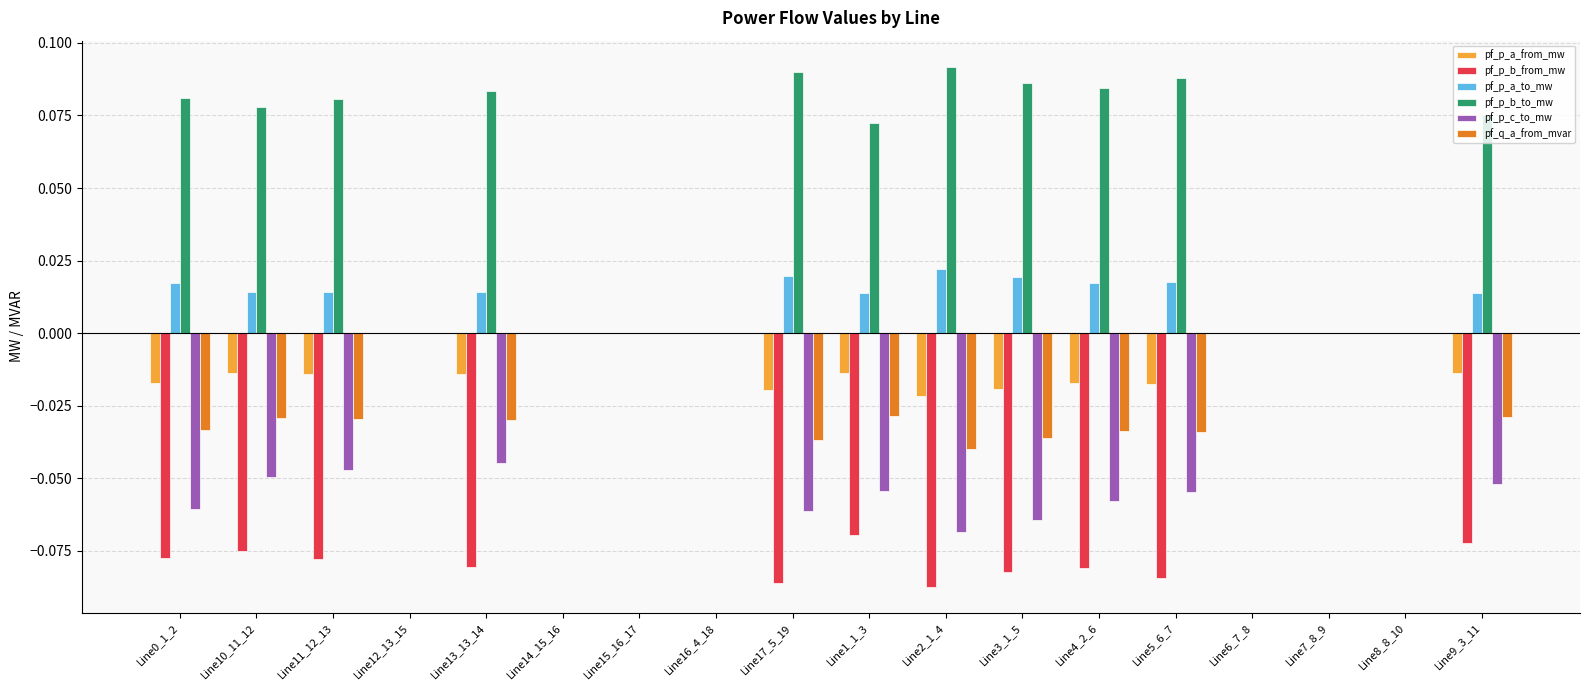

True or false: pf_q_a_from_mvar has a value of 0.0 at Line6_7_8.

True